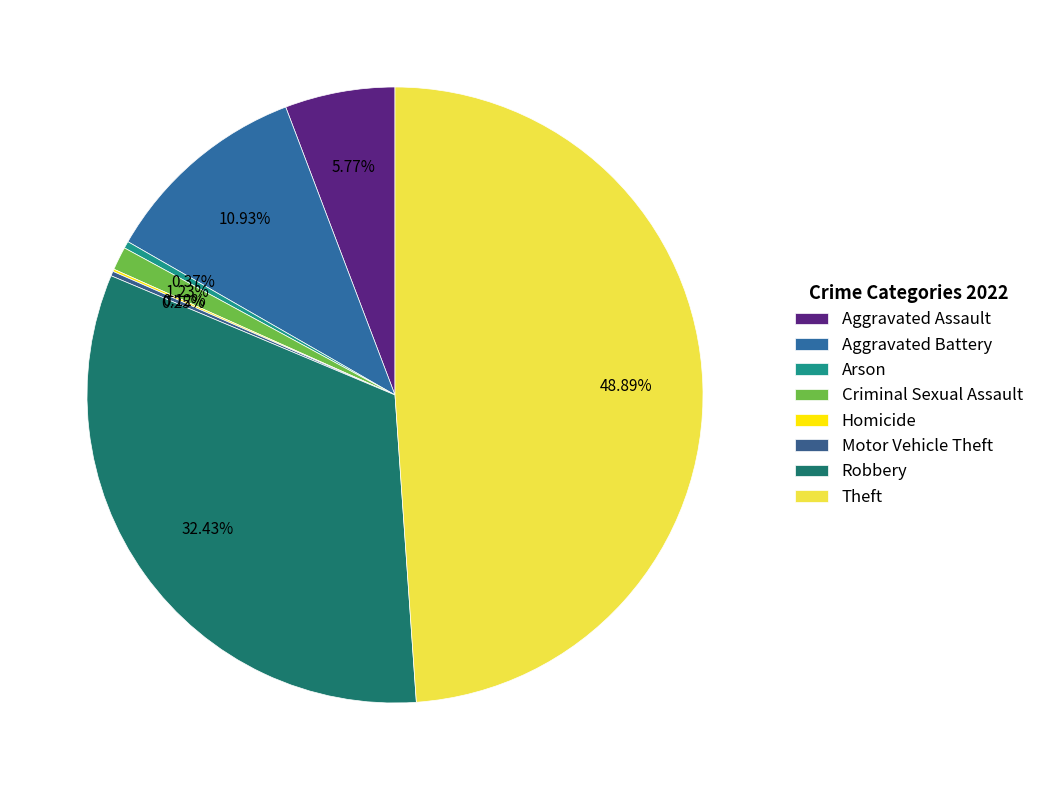

Which slice is the smallest?

Homicide